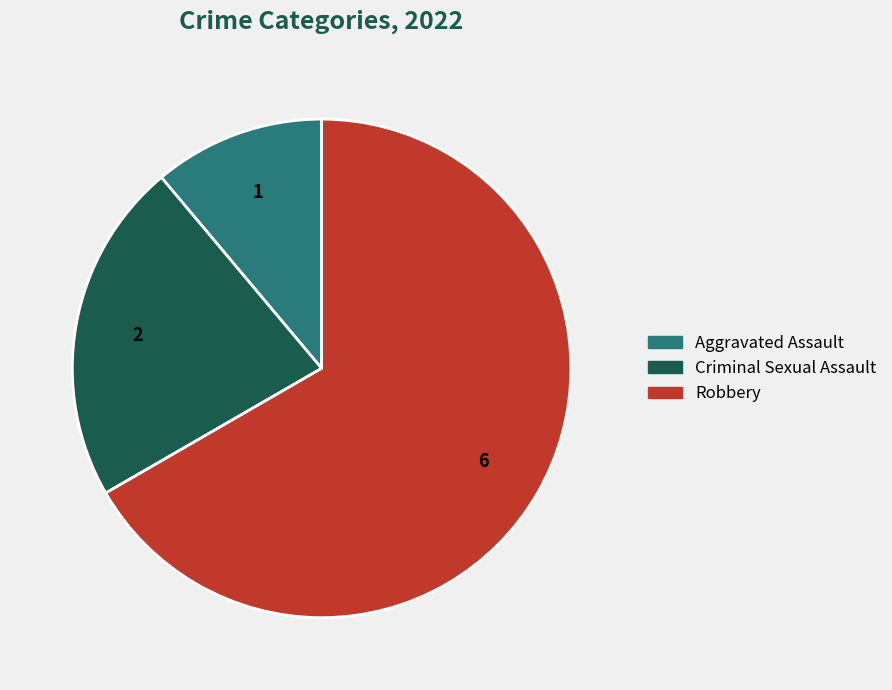

Is there any slice that represents more than half of the pie?

Yes